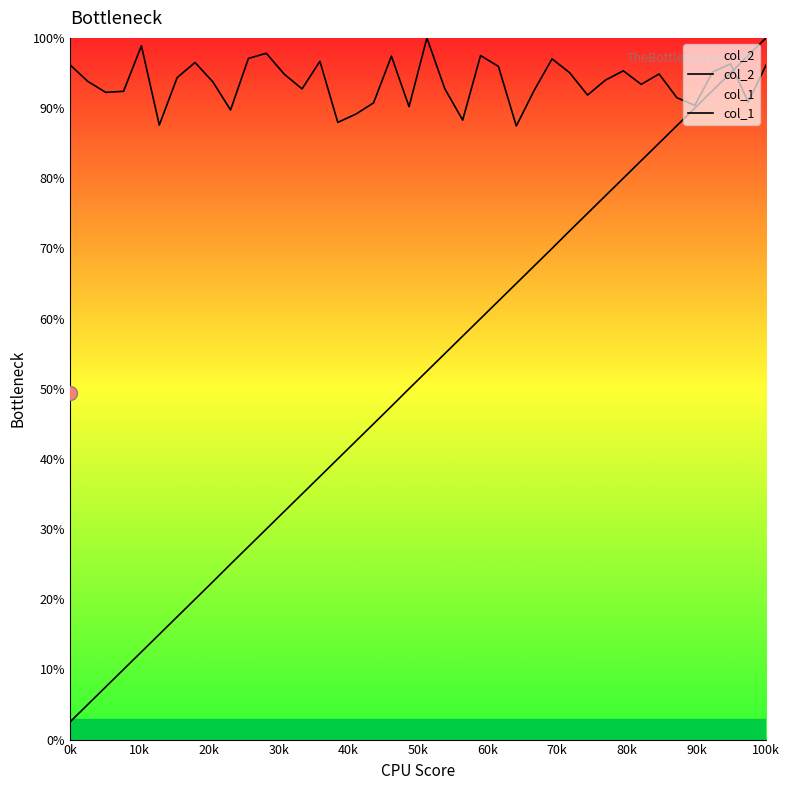

After their last crossing, which series has the higher values: col_2 or col_1?

col_1